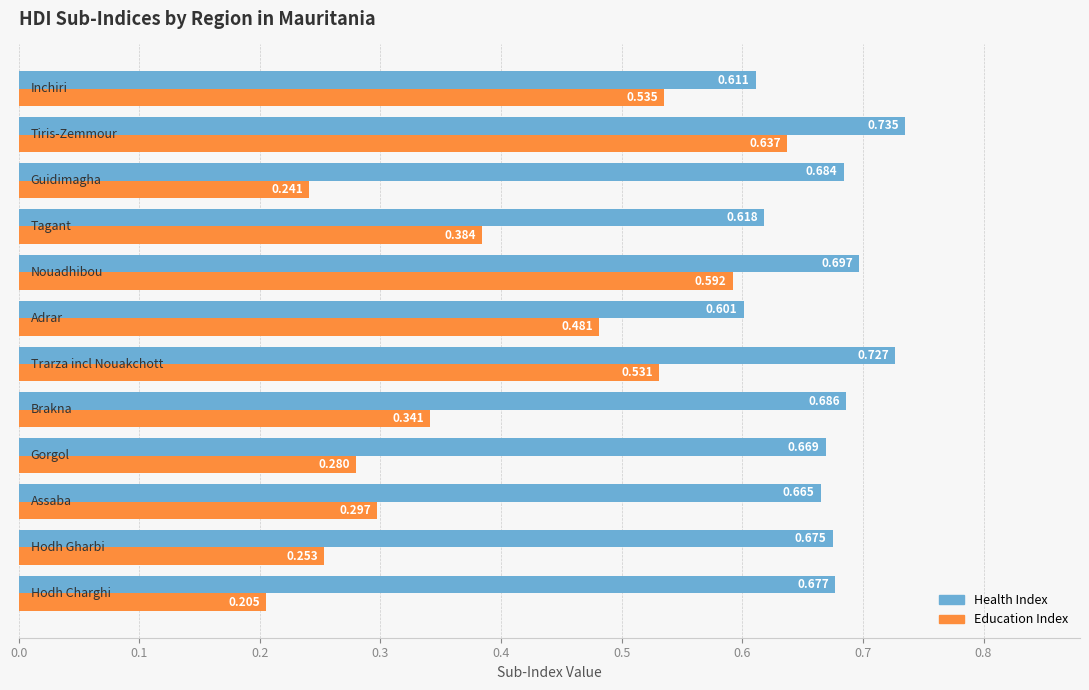

Rank the series by their average value, from lowest to highest.

Education Index, Health Index